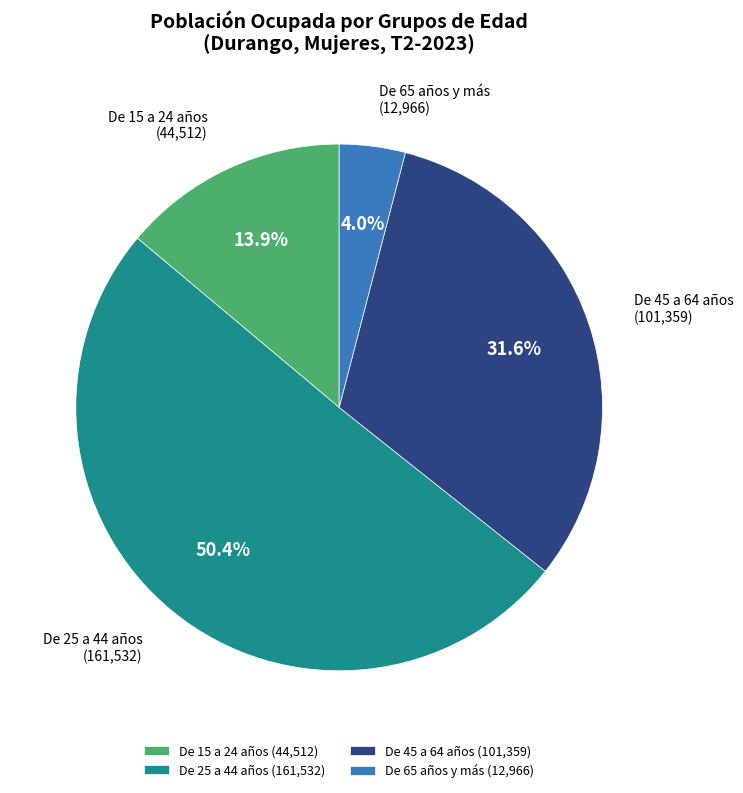

Is De 25 a 44 años the majority of the pie?

Yes